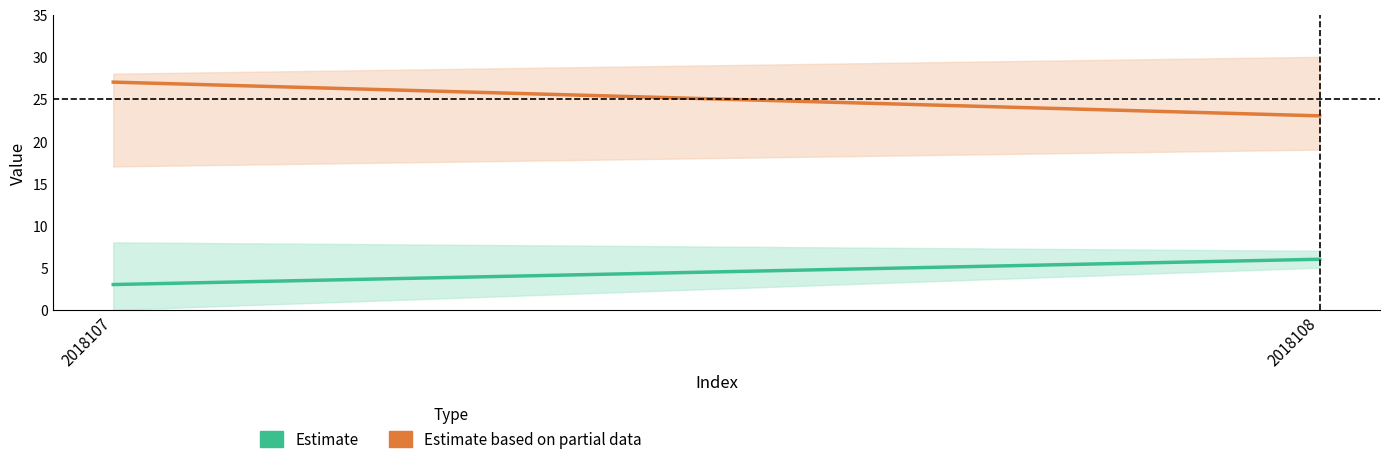

Reading left to right, list all the values displayed in this chart.

Estimate: 2018107=3	2018108=6
Estimate based on partial data: 2018107=27	2018108=23